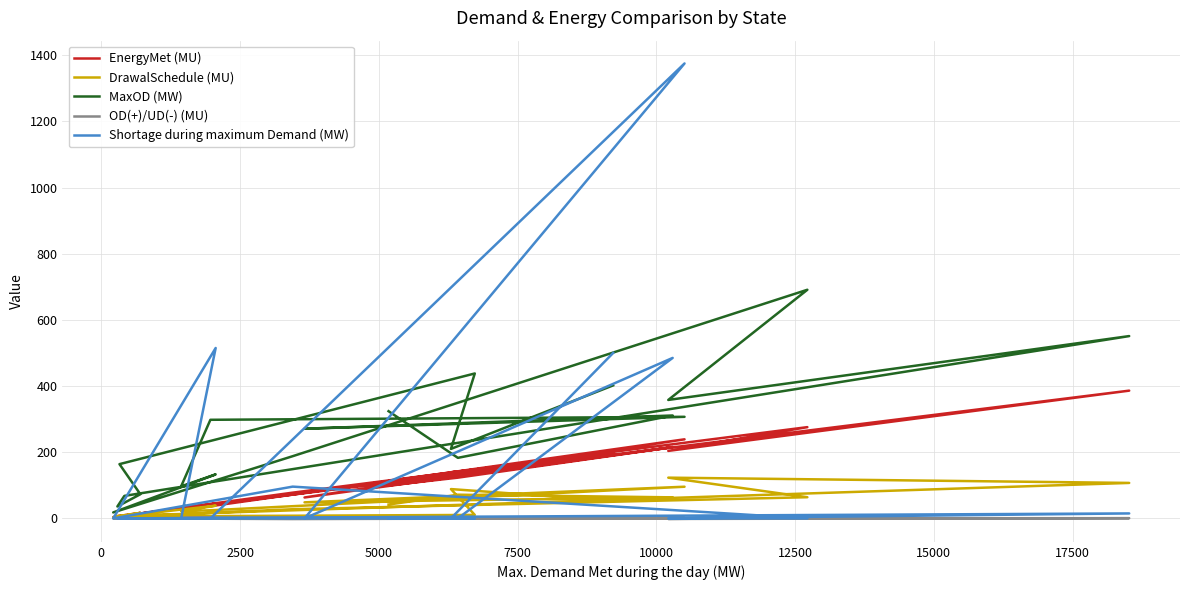

True or false: OD(+)/UD(-) (MU) has a value of 0.4 at 12.

False